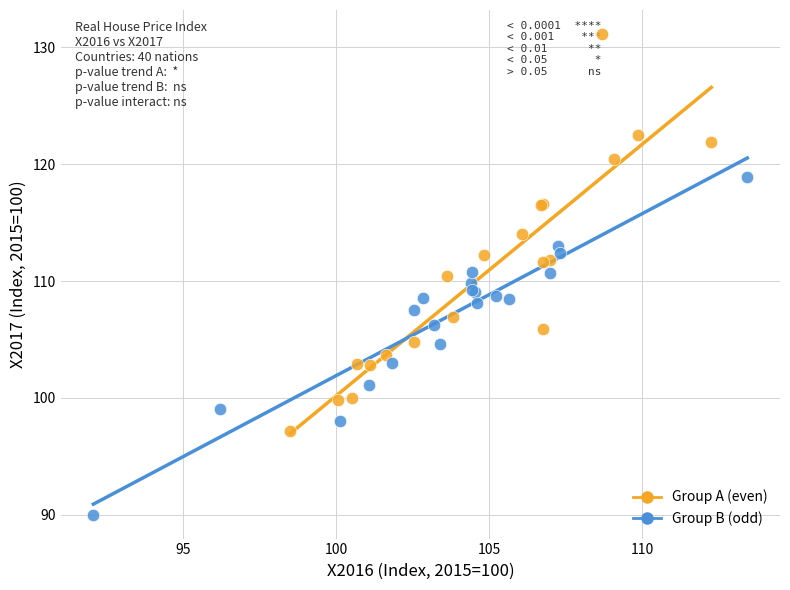

Which series contains the highest Y value?

Group A (even)